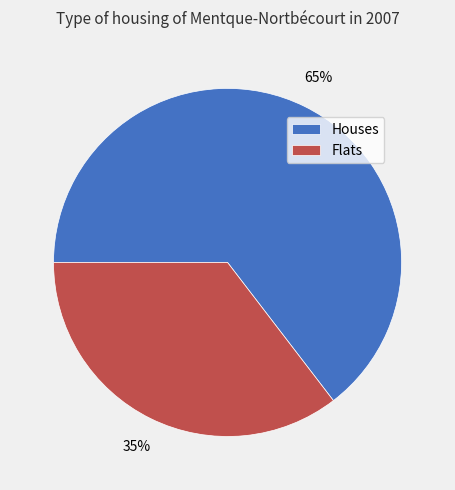

Is it true that Flats is 30% of the pie?

False